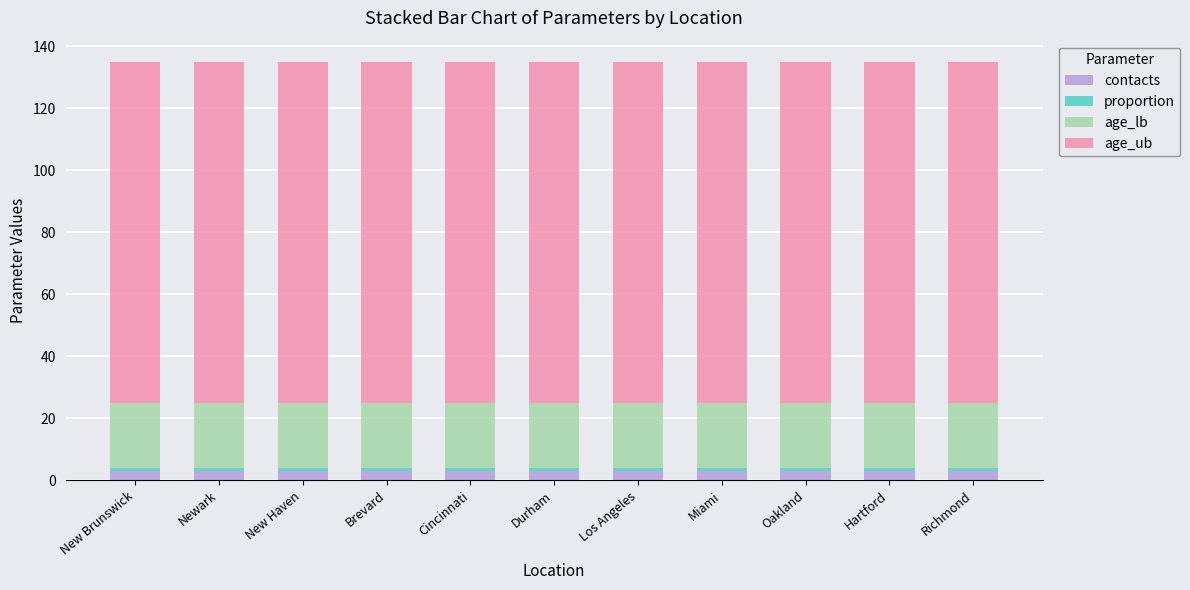

What is the sum of the contacts values at Cincinnati and Brevard?

6